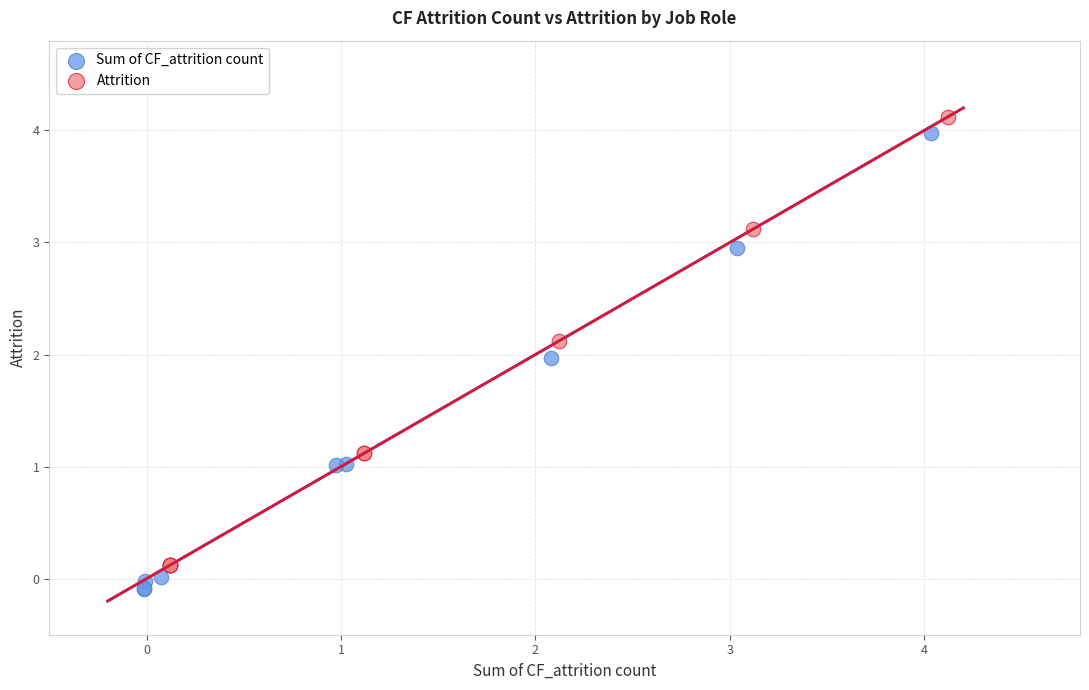

Which series contains the lowest Y value?

Sum of CF_attrition count